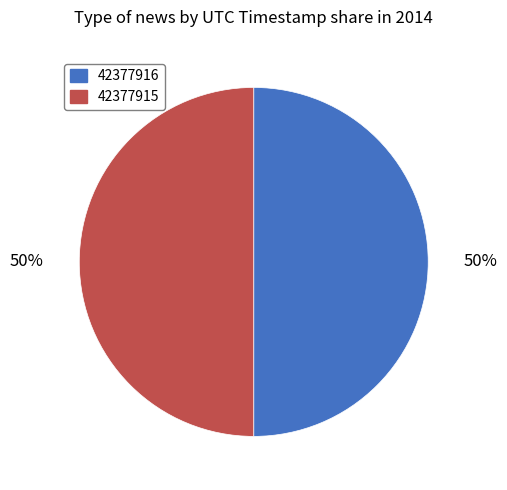

True or false: 42377916 accounts for 61% of the total.

False